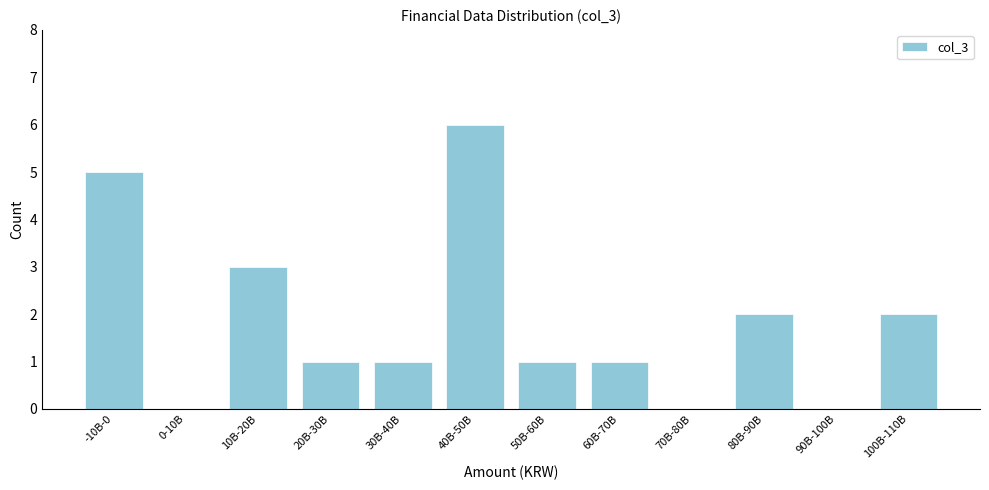

Reading left to right, extract all data points from this chart.

-10B-0=5	0-10B=0	10B-20B=3	20B-30B=1	30B-40B=1	40B-50B=6	50B-60B=1	60B-70B=1	70B-80B=0	80B-90B=2	90B-100B=0	100B-110B=2